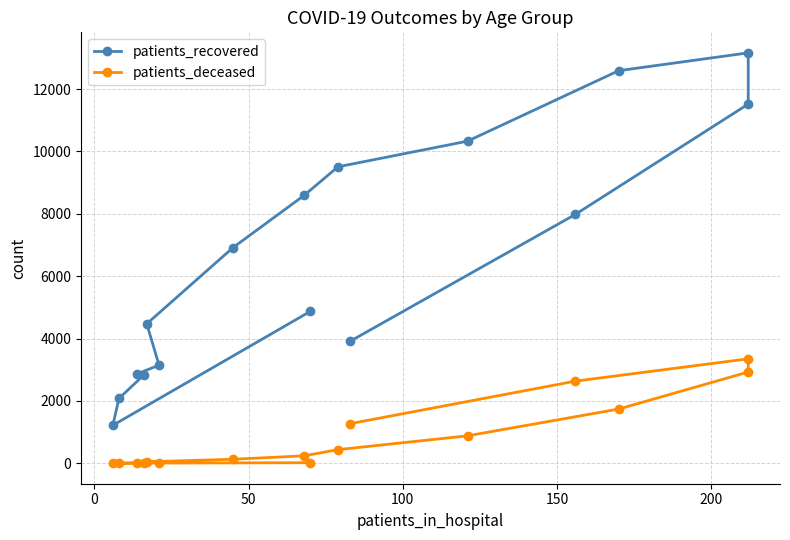

At how many categories does at least one series exceed 9710?

4